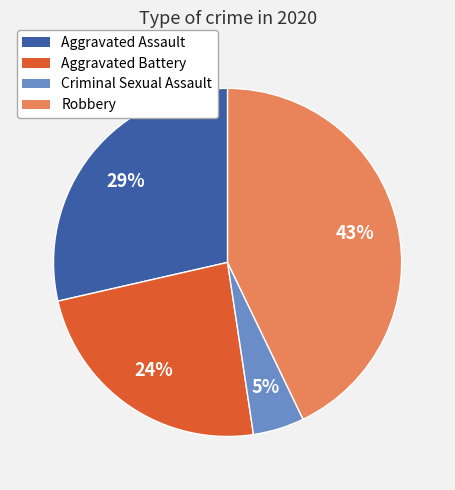

Does any single category account for the majority?

No